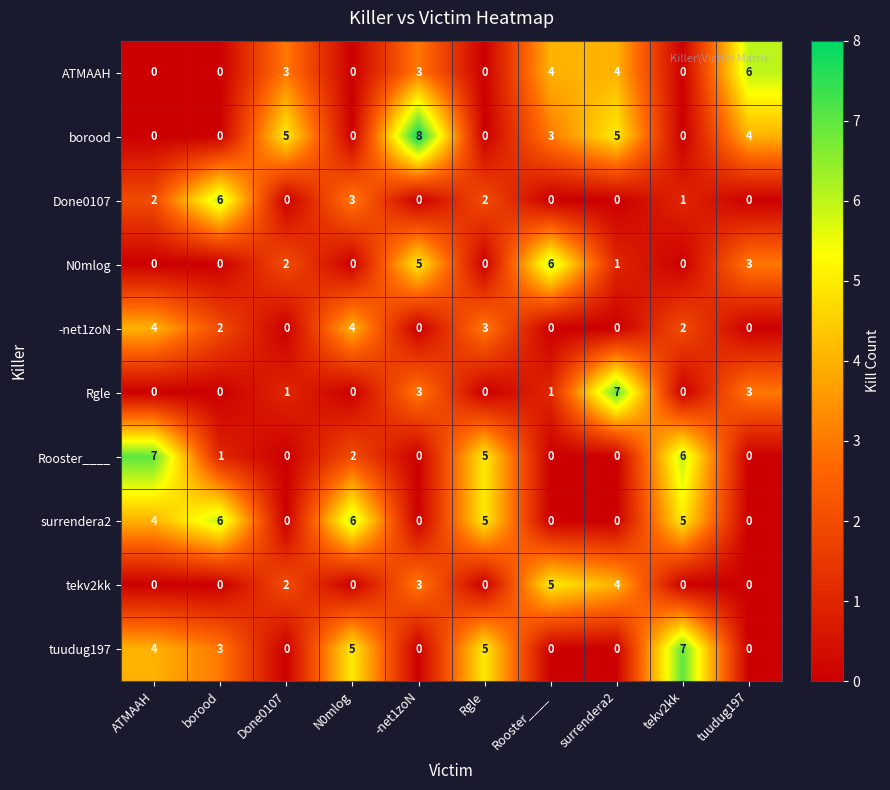

What is the total value across all series at -net1zoN?

22